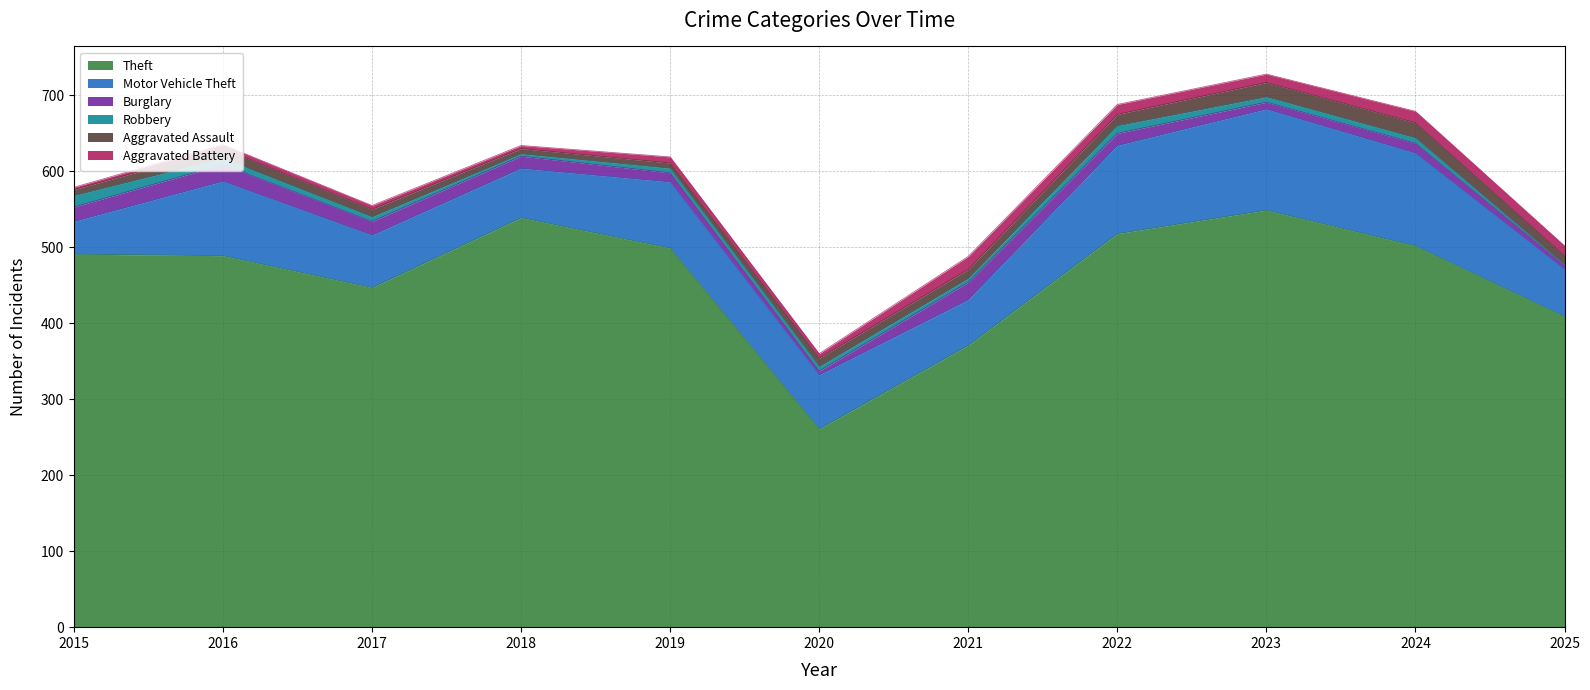

True or false: Aggravated Battery and Motor Vehicle Theft intersect in this chart.

False